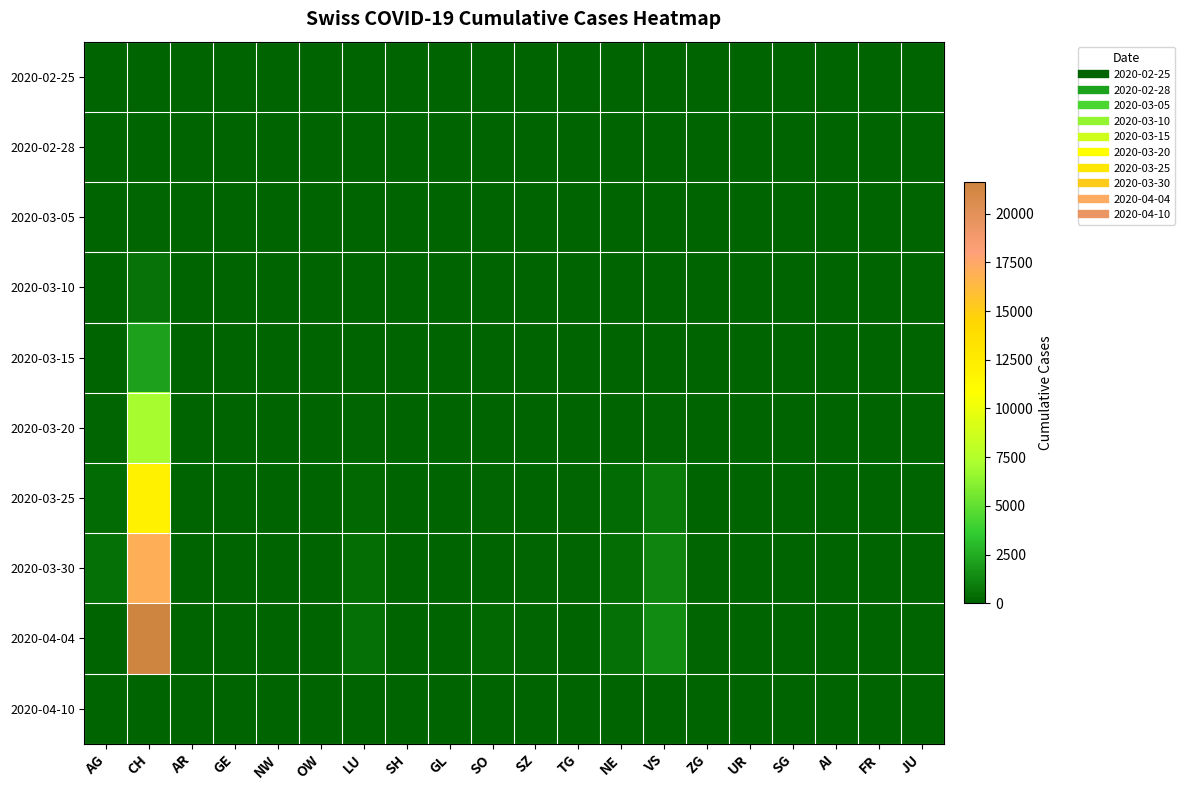

At how many categories does at least one series exceed 9943?

1